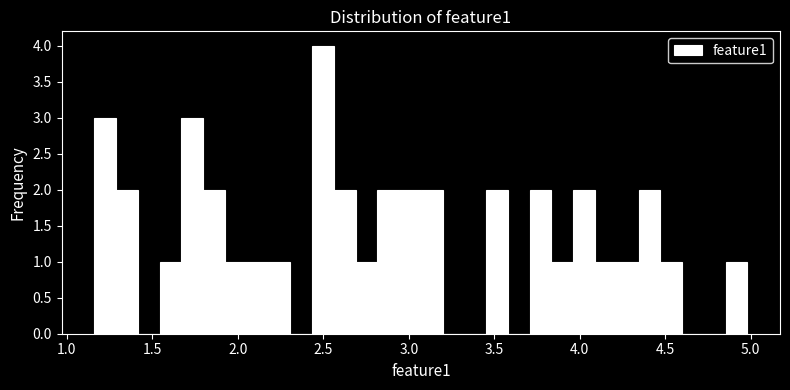

Around what value on the x-axis is the tallest bar? Give the approximate position of its centre, as read against the axis.

2.50